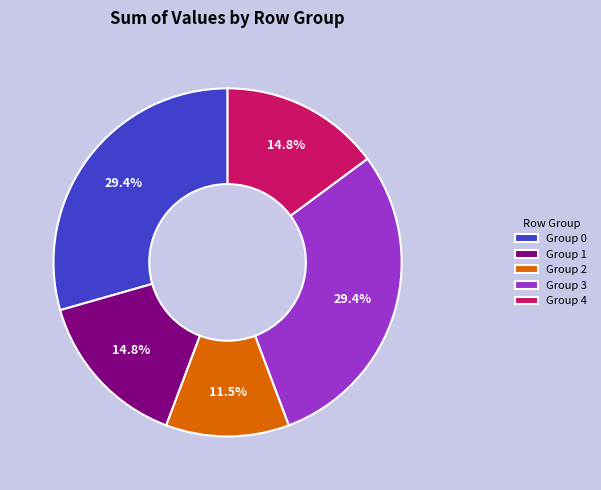

Which slice is the smallest?

Group 2